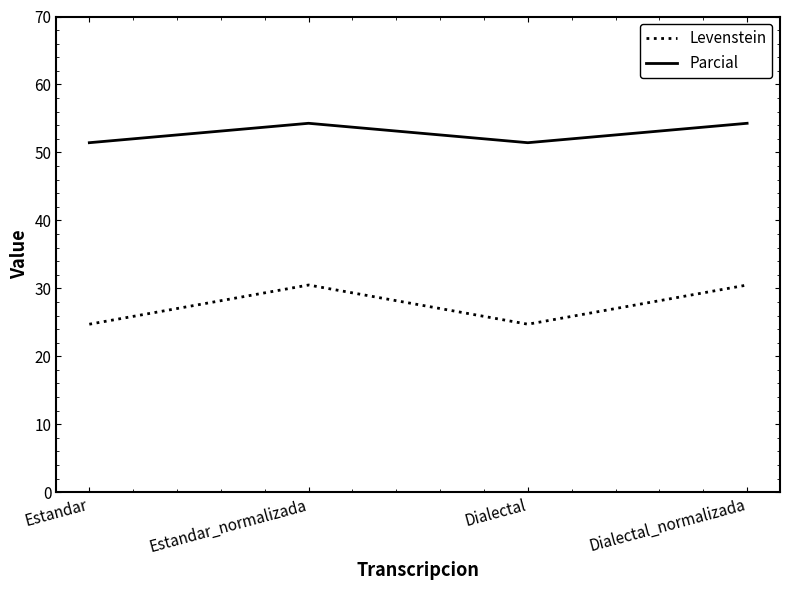

What value does the Levenstein series have at Estandar?

24.7